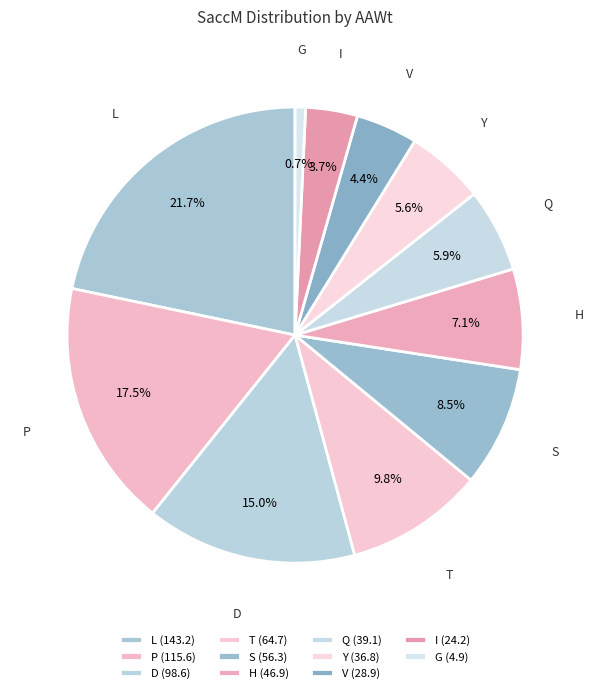

Which has a higher value, L or Q?

L